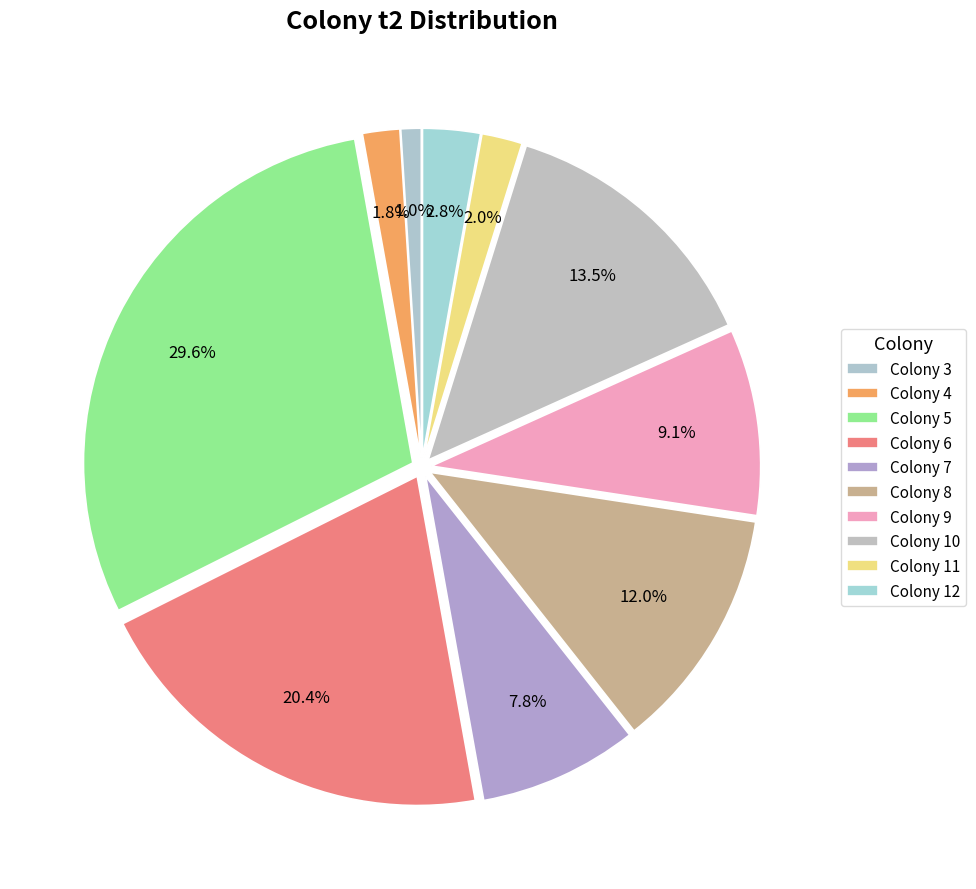

To the nearest percent, what is the average slice percentage?

10%